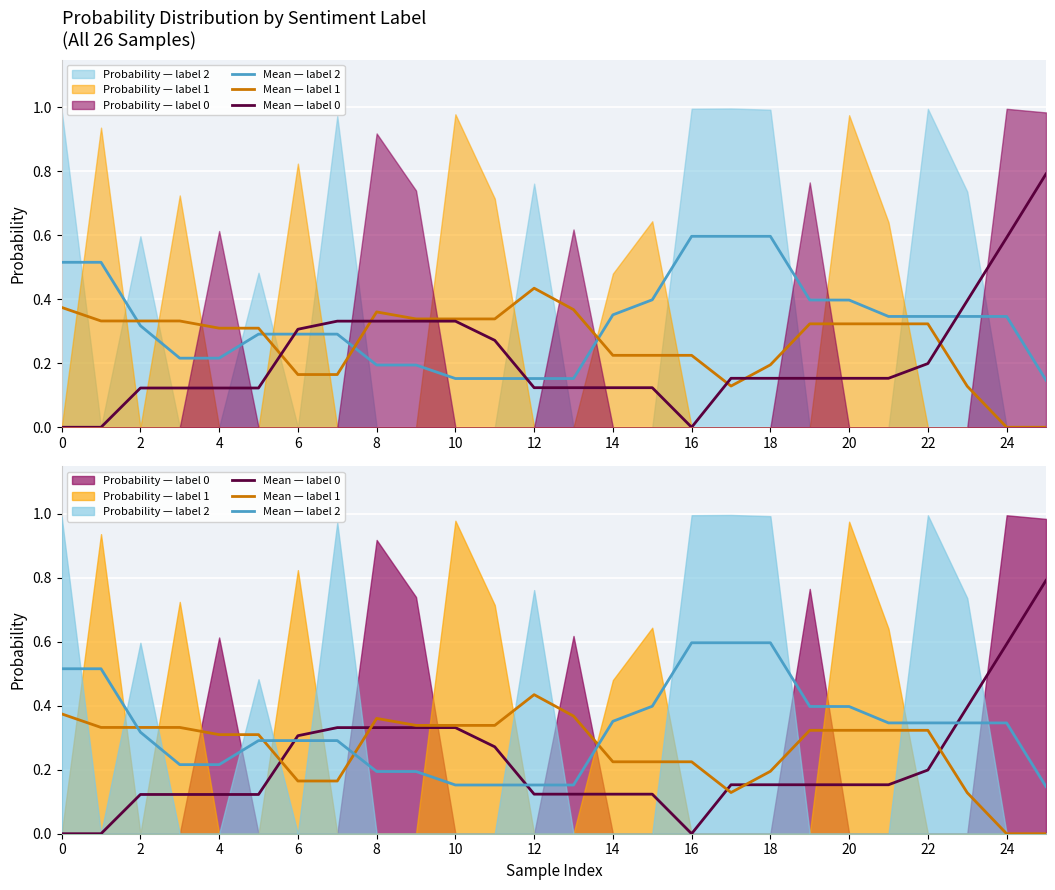

Count the number of categories in the chart.

26